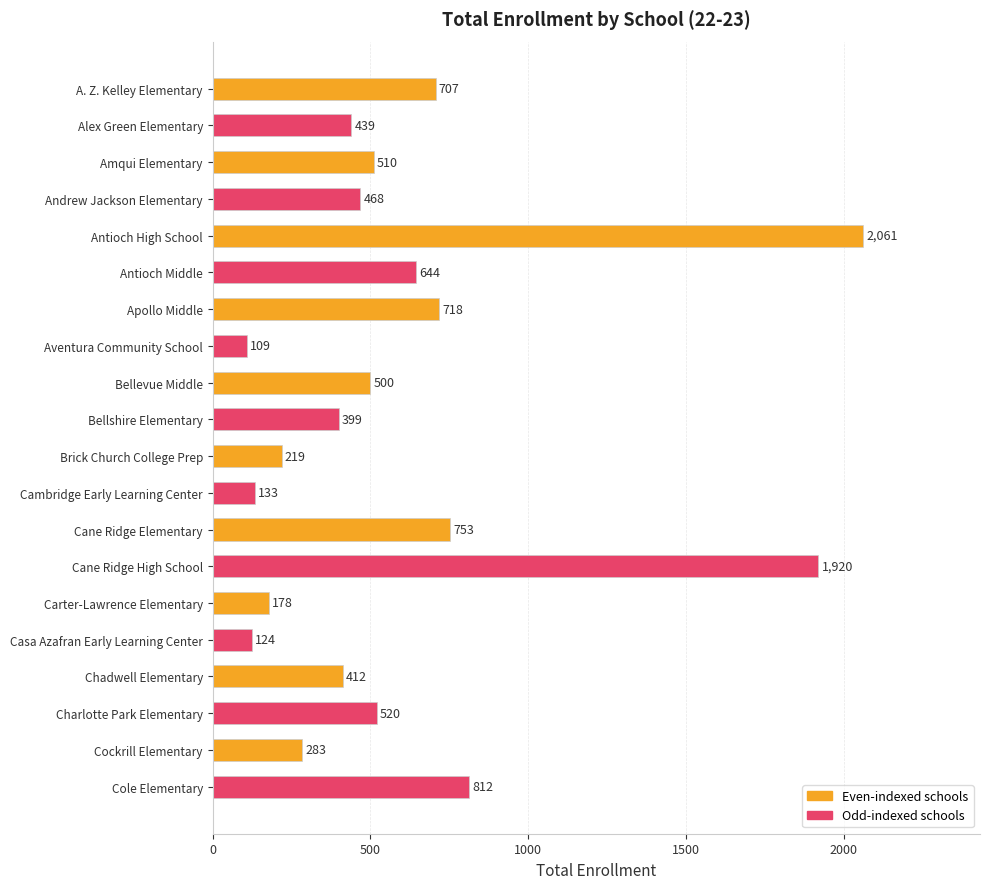

List the labels in order of value, smallest first.

Aventura Community School, Casa Azafran Early Learning Center, Cambridge Early Learning Center, Carter-Lawrence Elementary, Brick Church College Prep, Cockrill Elementary, Bellshire Elementary, Chadwell Elementary, Alex Green Elementary, Andrew Jackson Elementary, Bellevue Middle, Amqui Elementary, Charlotte Park Elementary, Antioch Middle, A. Z. Kelley Elementary, Apollo Middle, Cane Ridge Elementary, Cole Elementary, Cane Ridge High School, Antioch High School